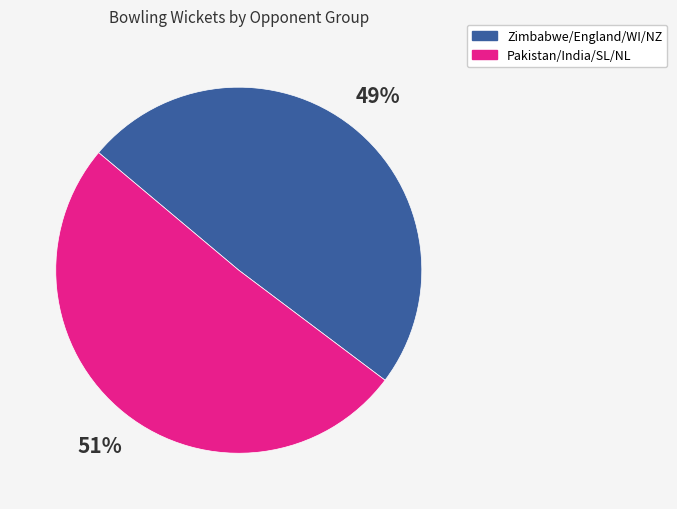

Does any single category account for the majority?

Yes